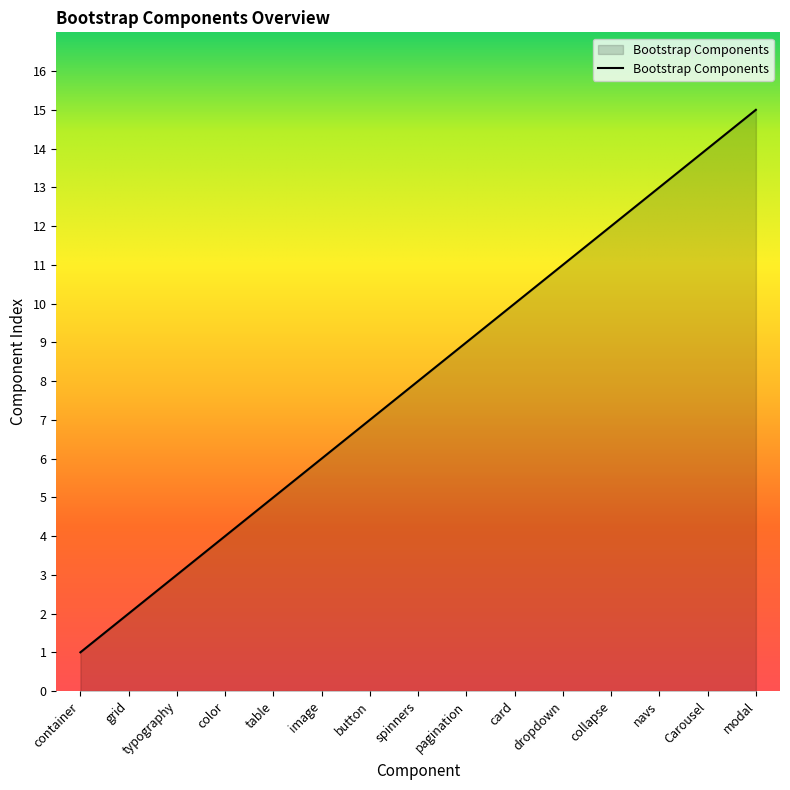

List the labels in order of value, smallest first.

container, grid, typography, color, table, image, button, spinners, pagination, card, dropdown, collapse, navs, Carousel, modal